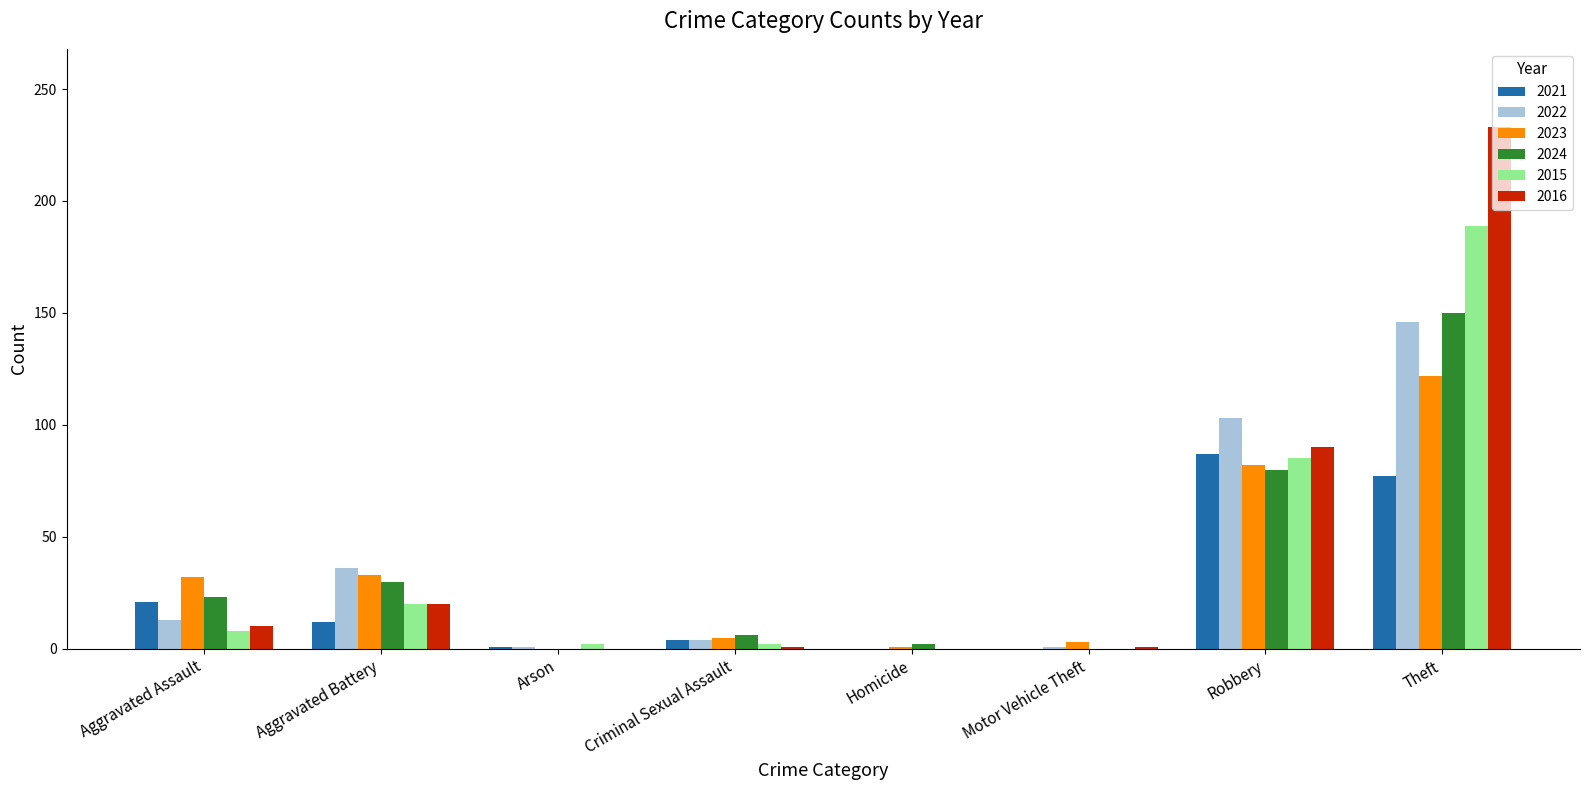

The 2021 series shows 77 at Theft. True or false?

True